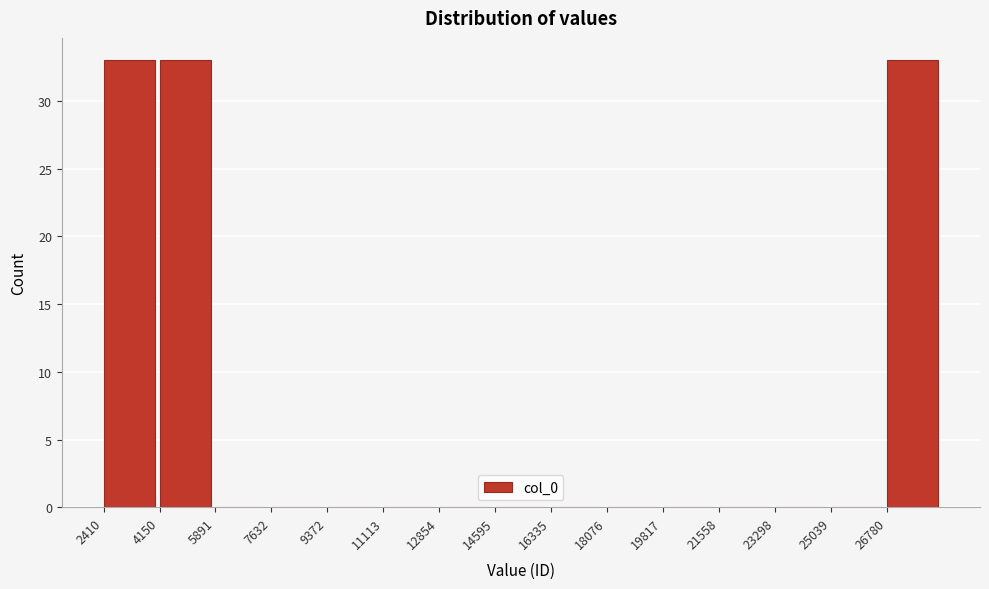

Reading left to right, what are all the values shown in this chart?

2410=33	4150=33	5891=0	7632=0	9372=0	11113=0	12854=0	14595=0	16335=0	18076=0	19817=0	21558=0	23298=0	25039=0	26780=33